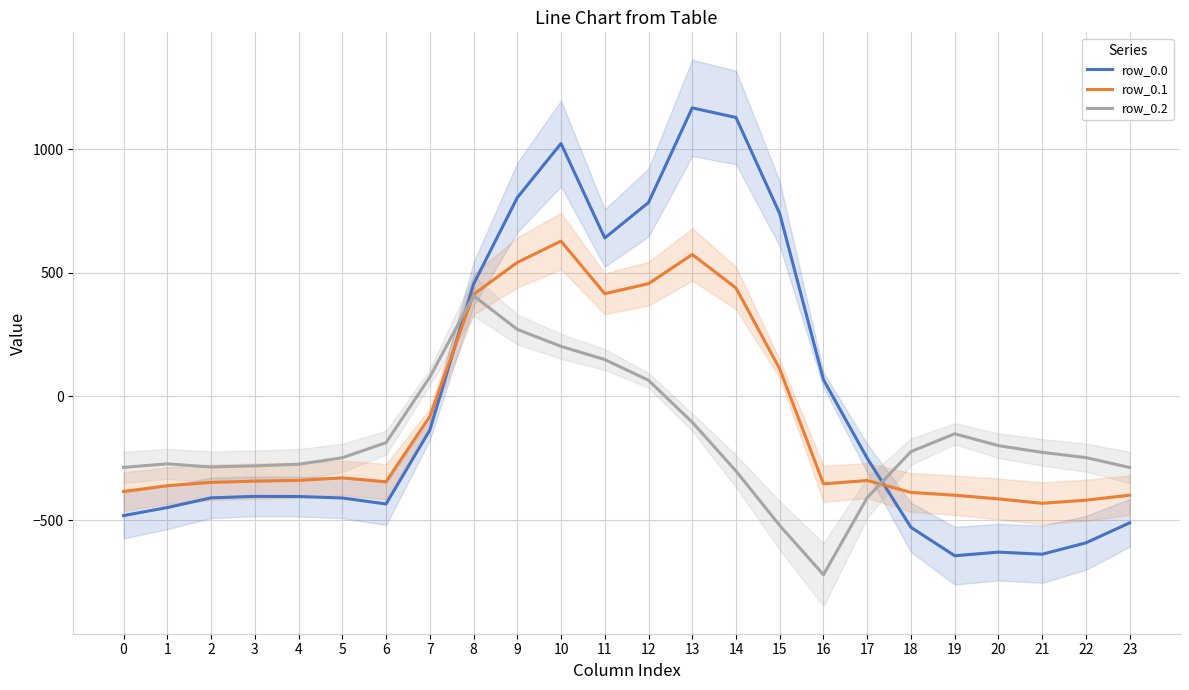

Where is row_0.1 nearest to the value 97?

15